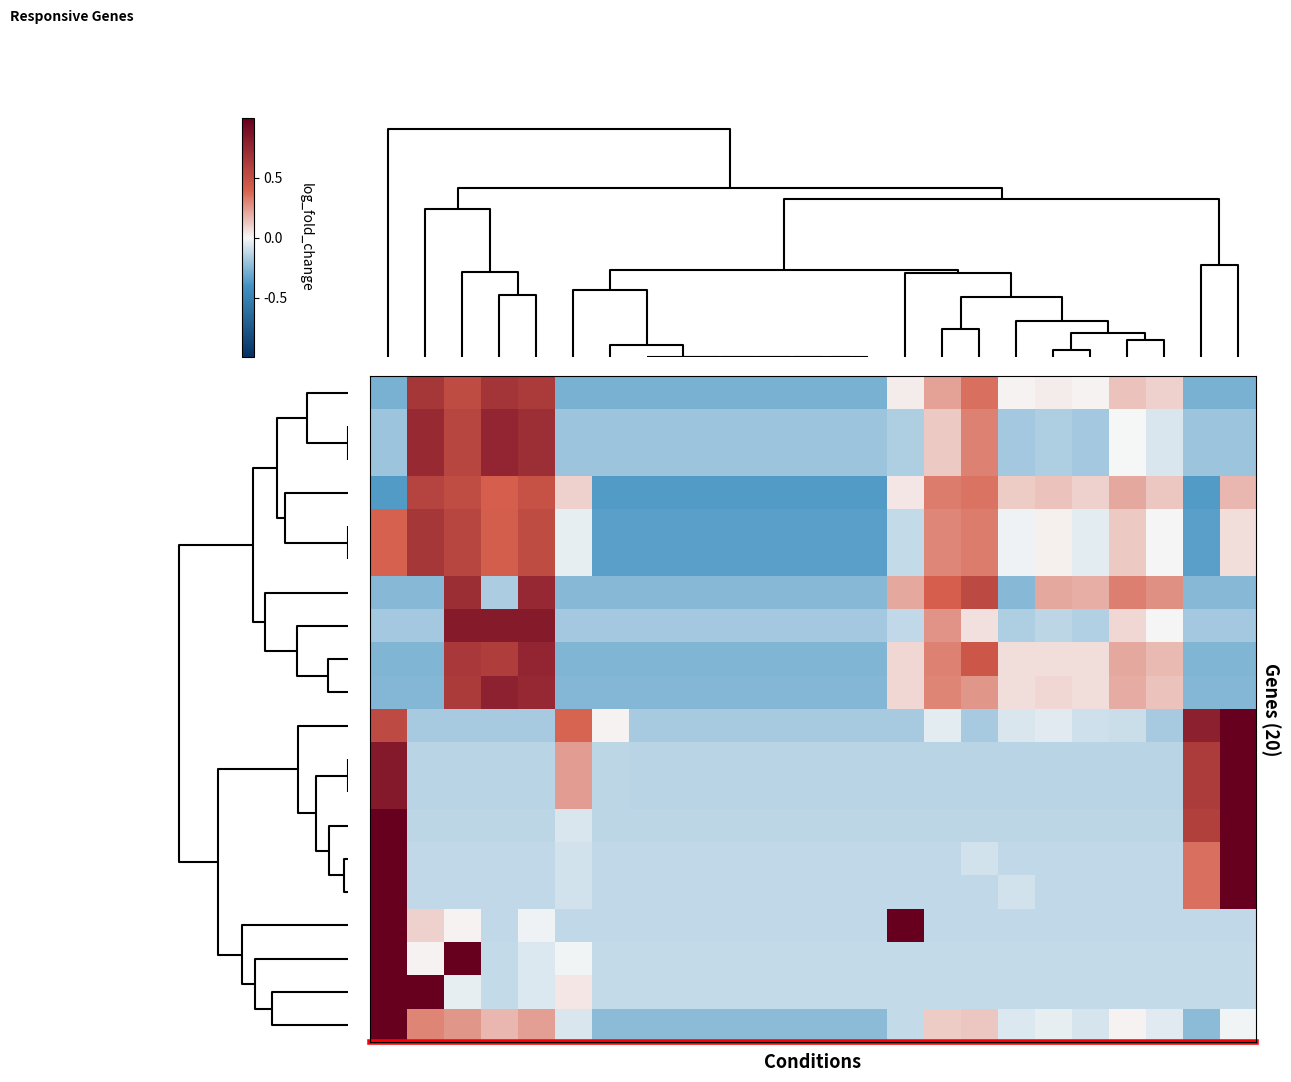

What is the maximum value shown in the chart?

1.0